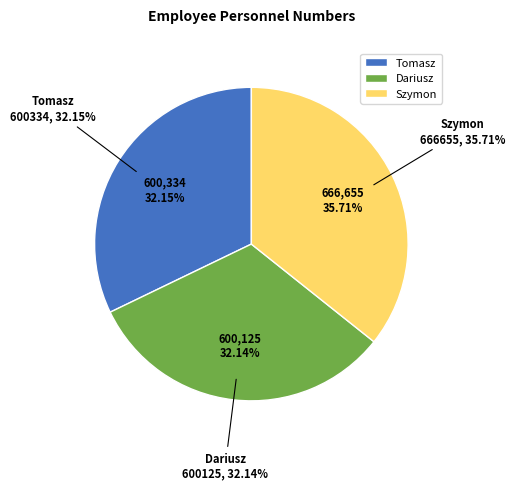

Count the number of slices in the pie.

3